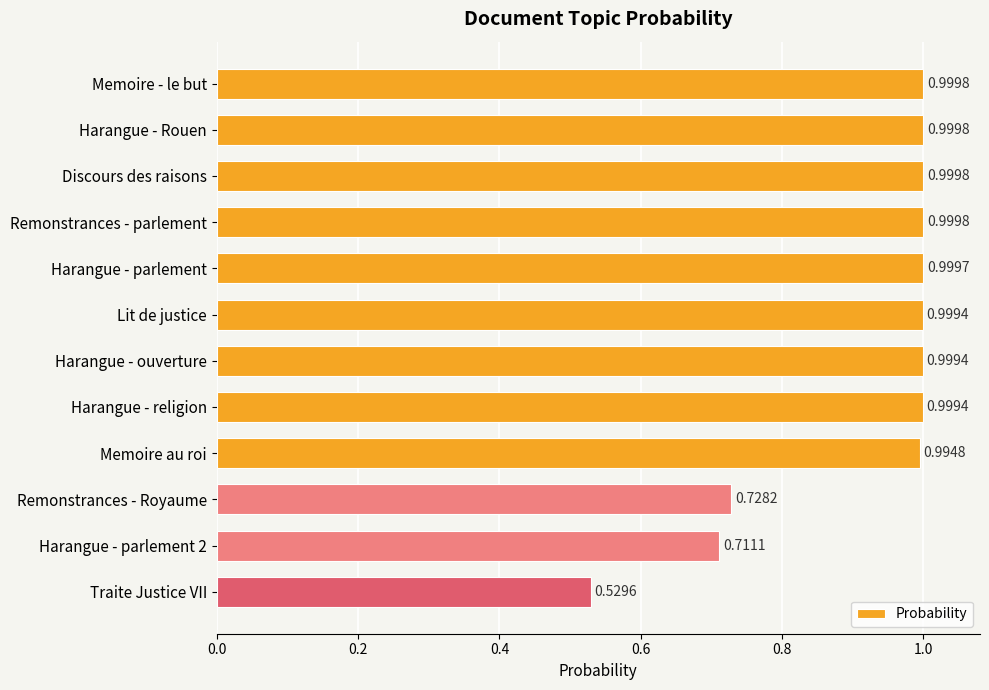

What is the label of the 12th bar from the top?

Traite Justice VII